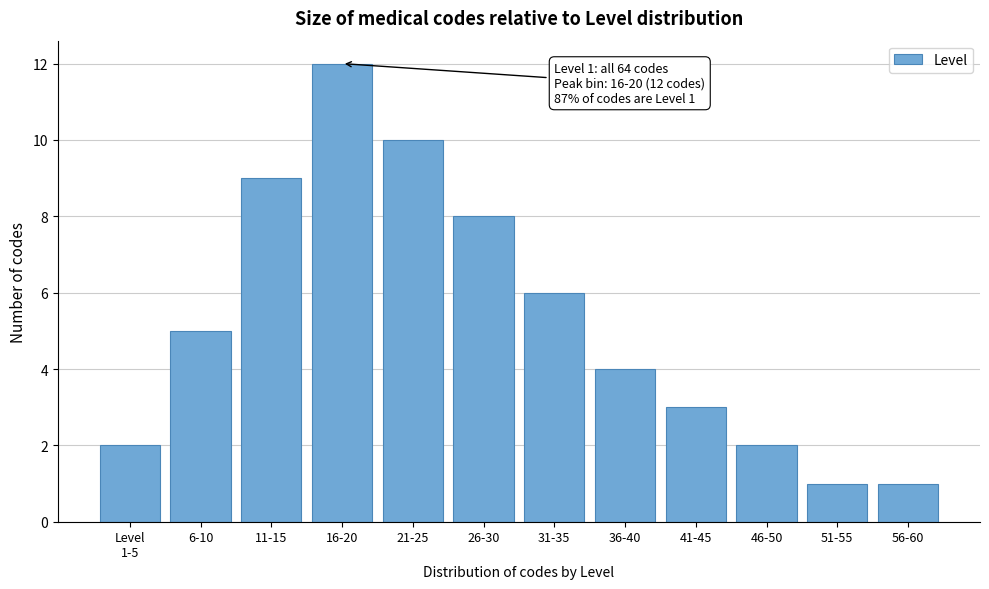

Reading left to right, transcribe all the data shown in this chart.

2	5	9	12	10	8	6	4	3	2	1	1